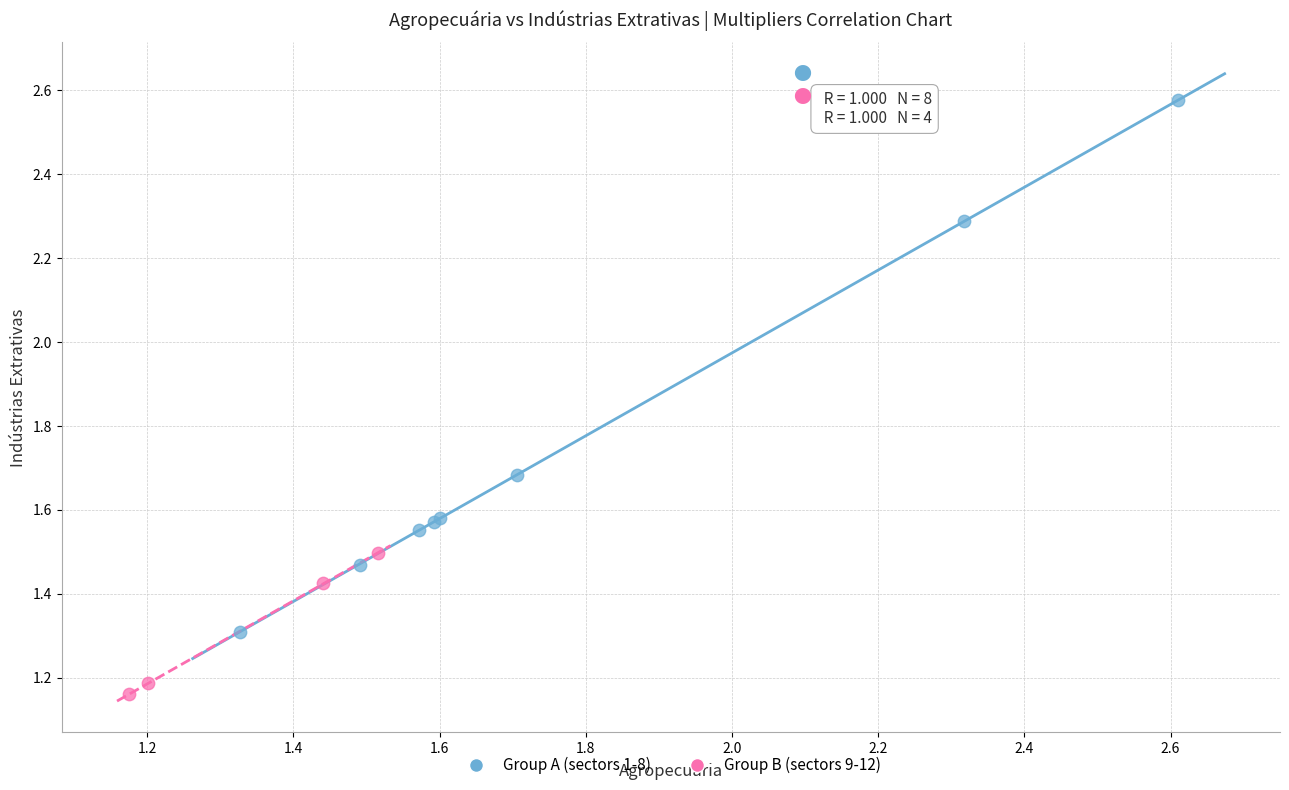

Which series has the largest Y range (max minus min)?

Group A (sectors 1-8)